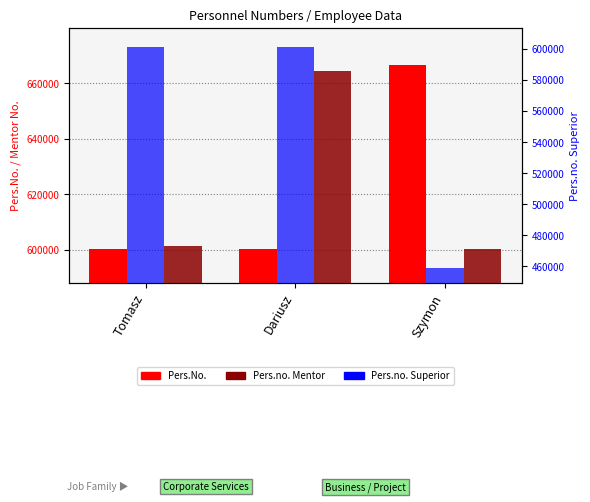

At which label does Pers.no. Mentor reach its peak?

Dariusz